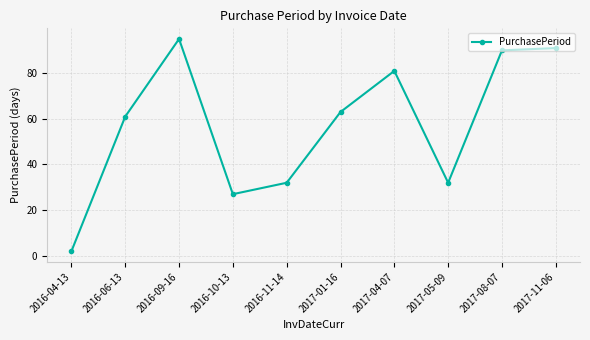

Which has a higher value, 2017-08-07 or 2017-11-06?

2017-11-06